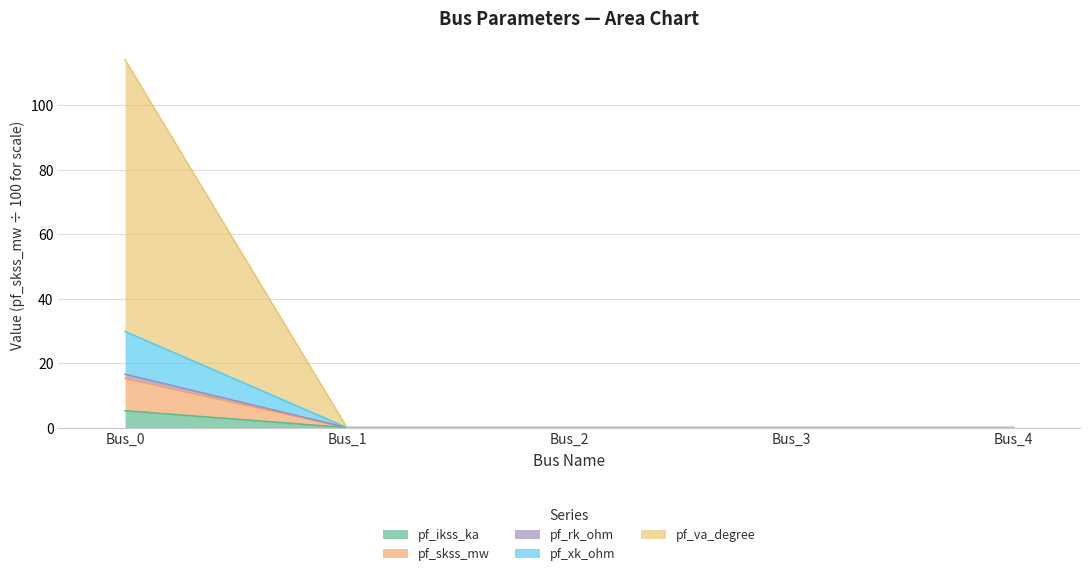

The pf_ikss_ka series shows 5.2 at Bus_0. True or false?

True